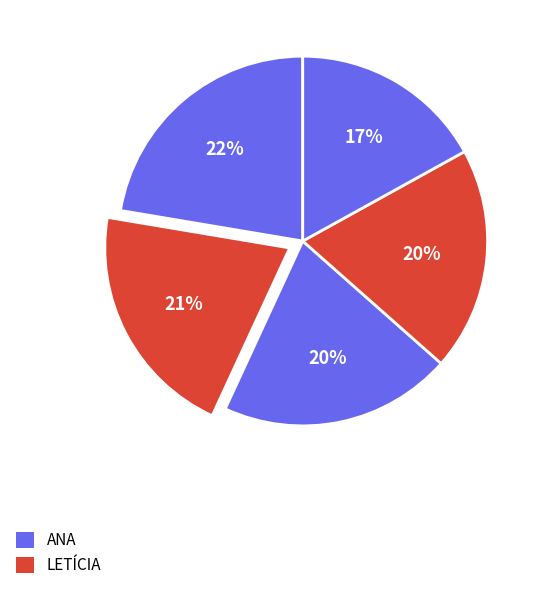

How many slices are in this pie chart?

5